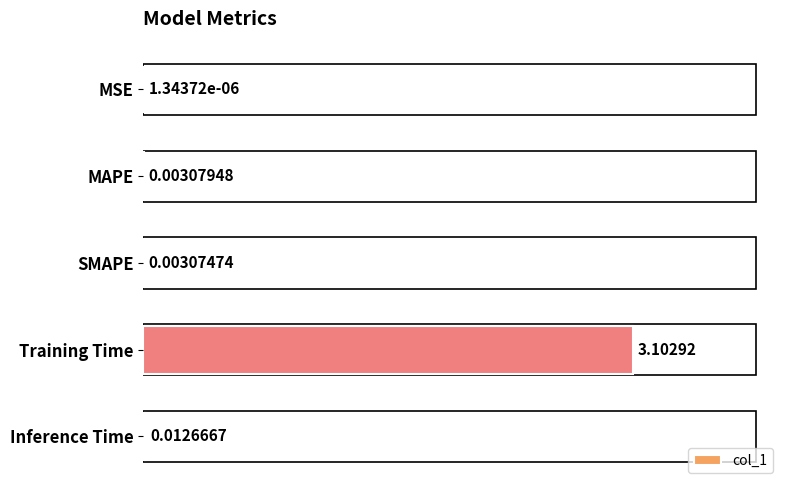

What is the change in value from MAPE to Training Time?

+3.1